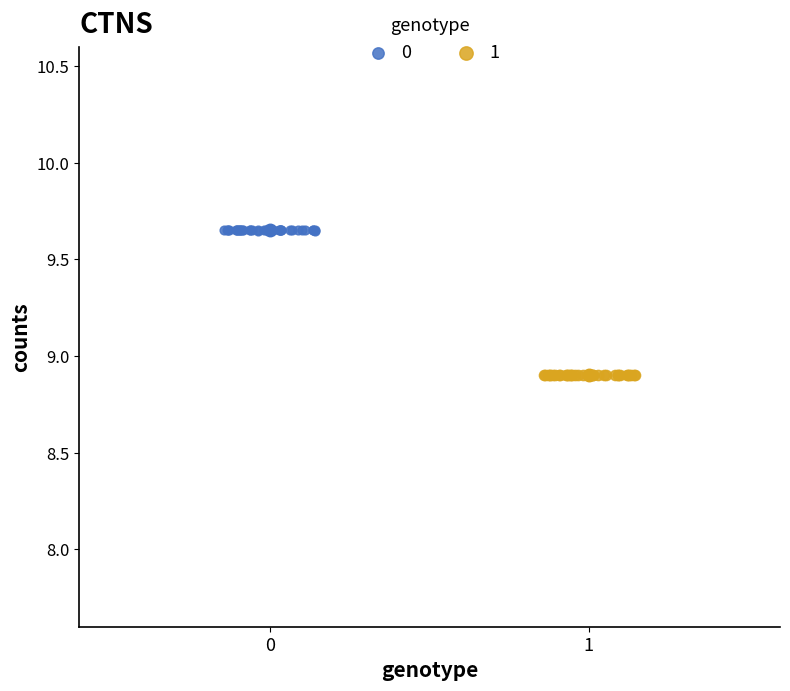

What are all the series names shown in the legend?

0, 1